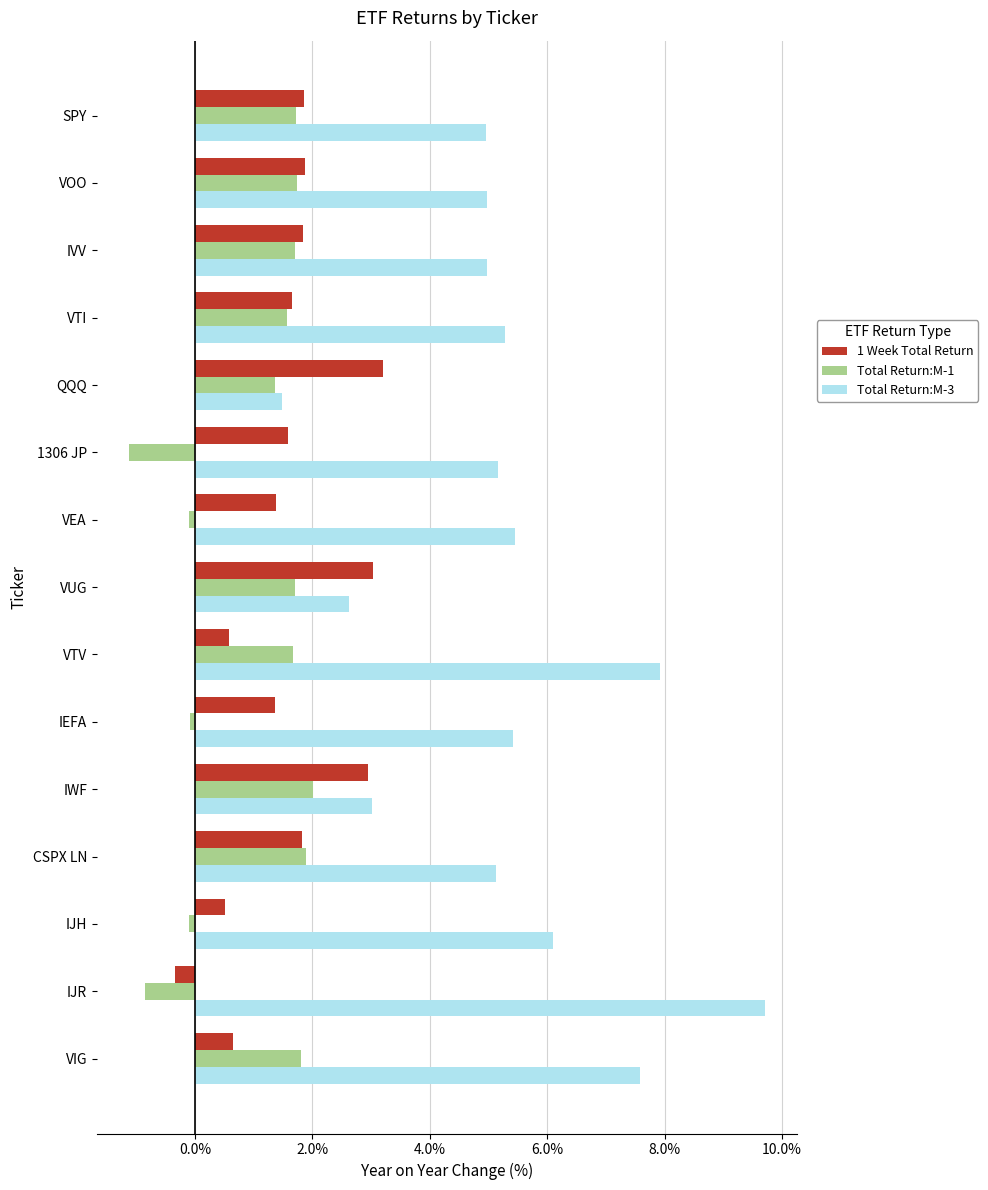

Rank the series by their maximum value, from lowest to highest.

Total Return:M-1, 1 Week Total Return, Total Return:M-3